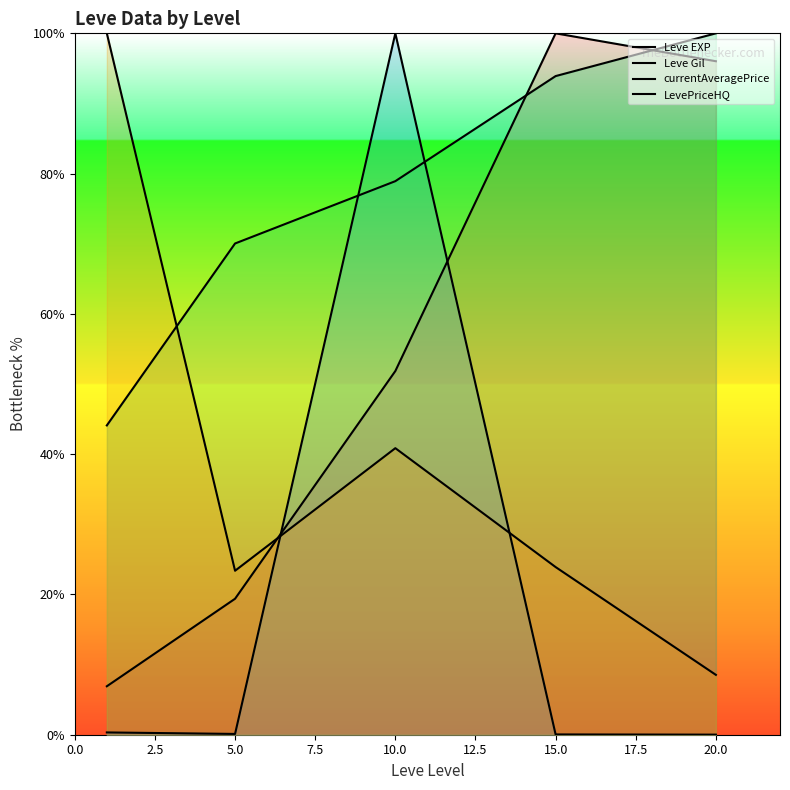

How many times do currentAveragePrice and Leve EXP cross each other?

2